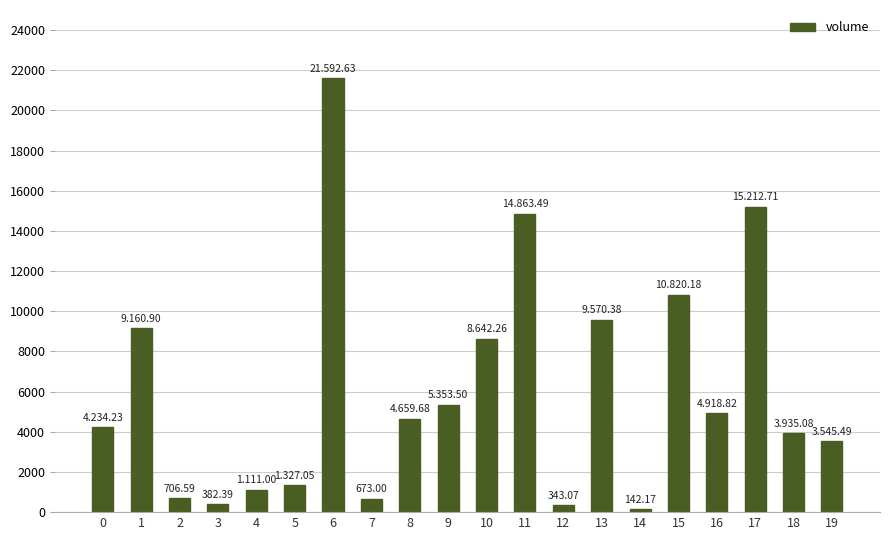

What value does the data have at 14?

142.2